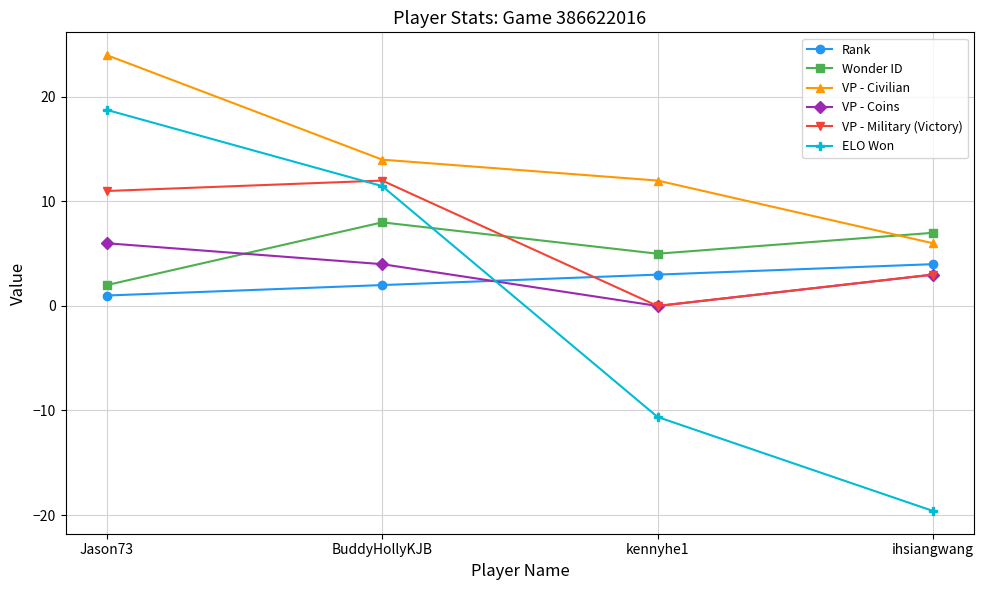

Is the value of Rank at BuddyHollyKJB greater than the value of ELO Won at Jason73?

No